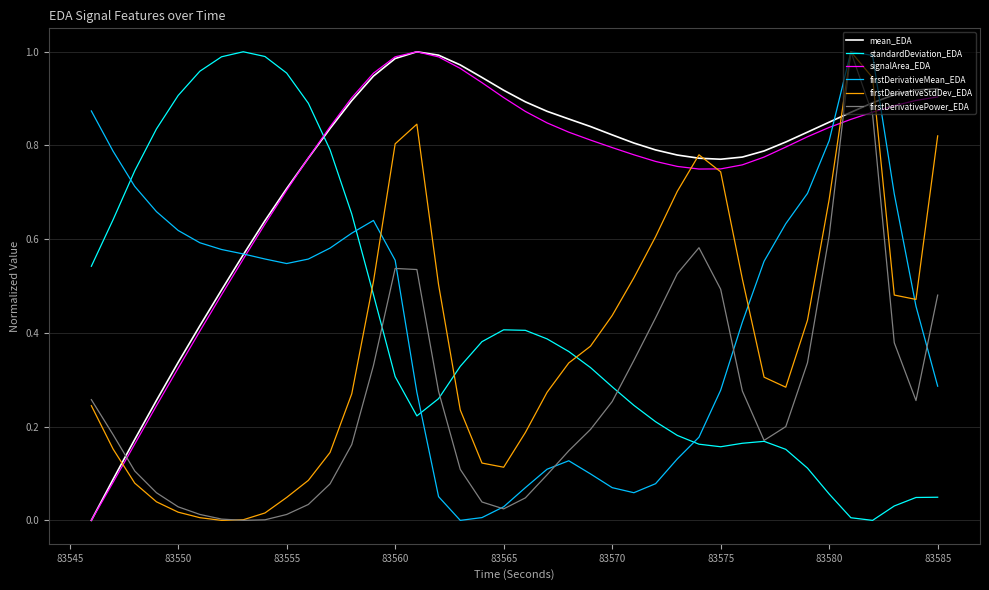

After their last crossing, which series has the higher values: standardDeviation_EDA or signalArea_EDA?

signalArea_EDA